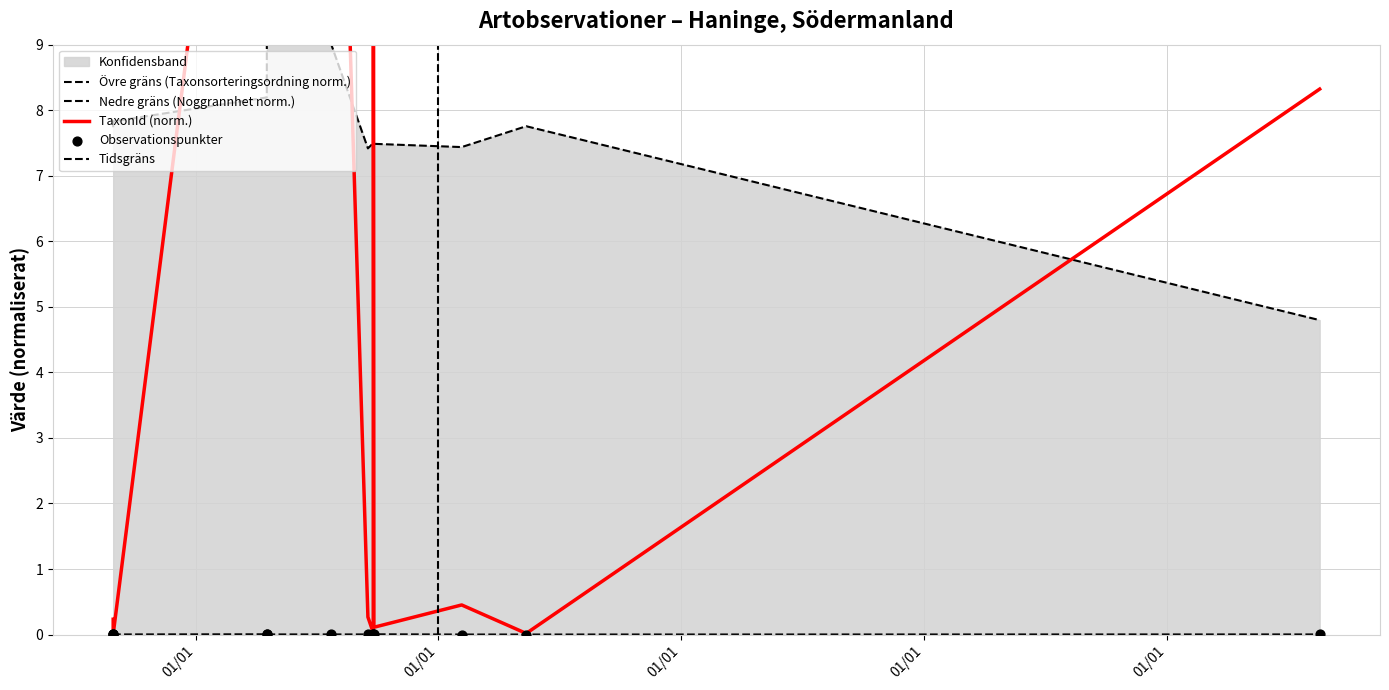

At which category is the sum across all series the highest?

2021-04-18